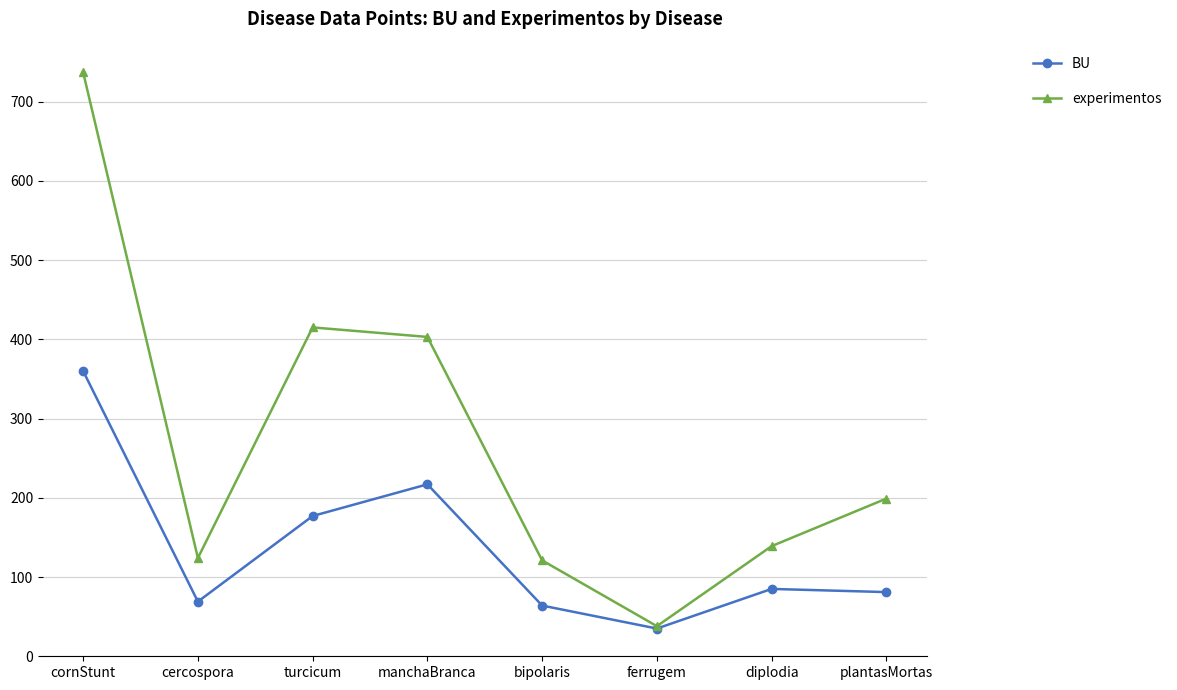

At which label does BU reach its peak?

cornStunt